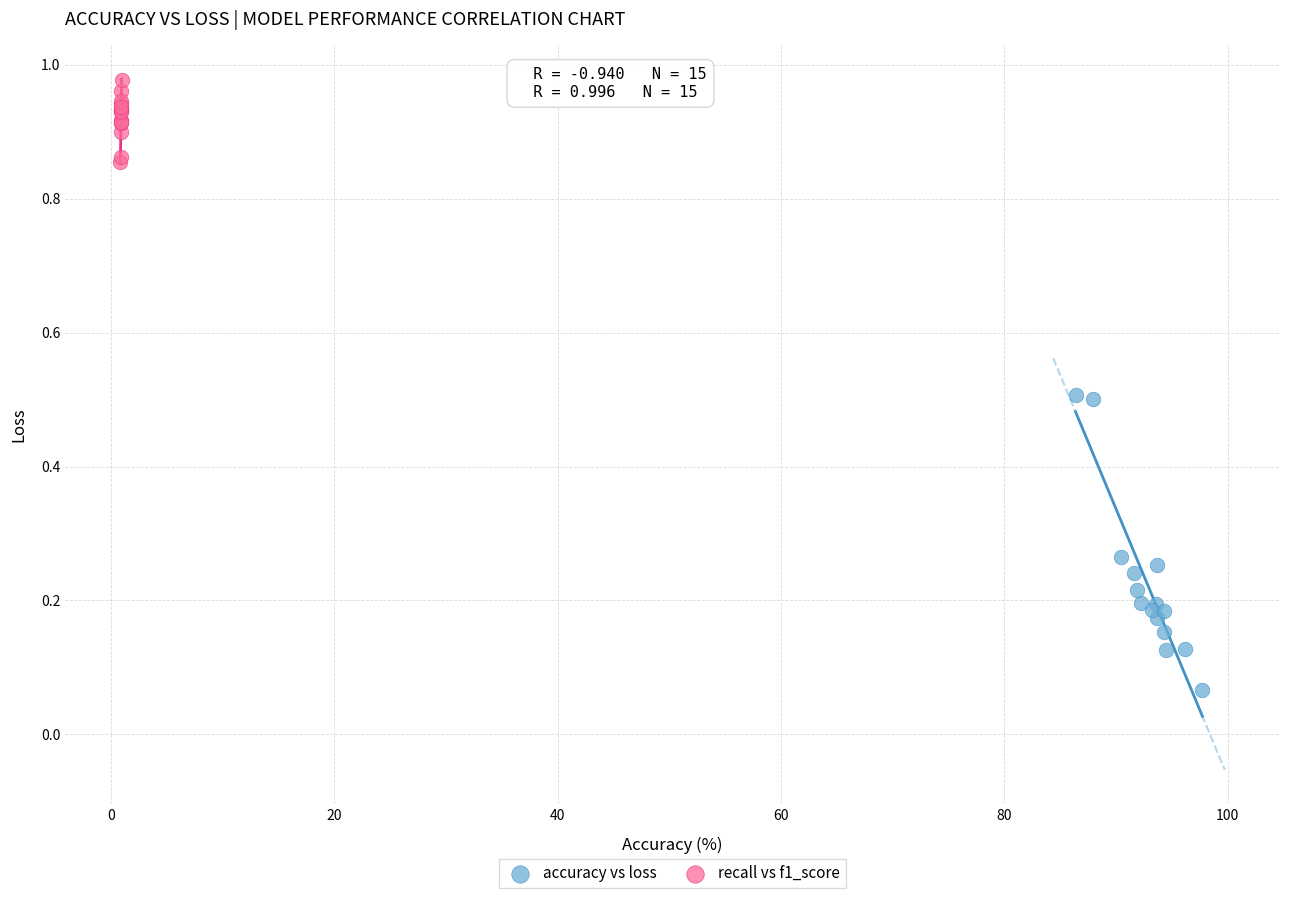

Which series has the largest Y range (max minus min)?

accuracy vs loss